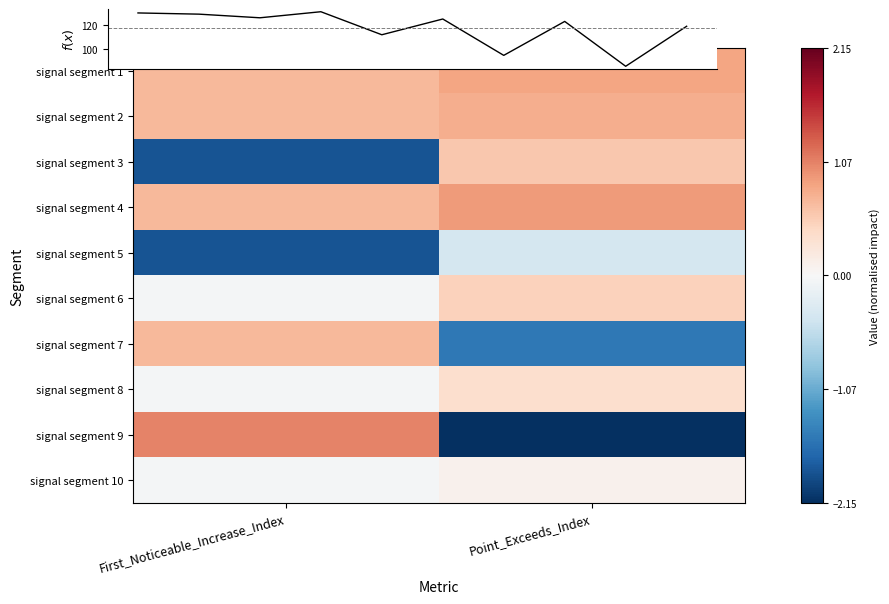

True or false: signal segment 10 has a value of 0.1 at Point_Exceeds_Index.

True